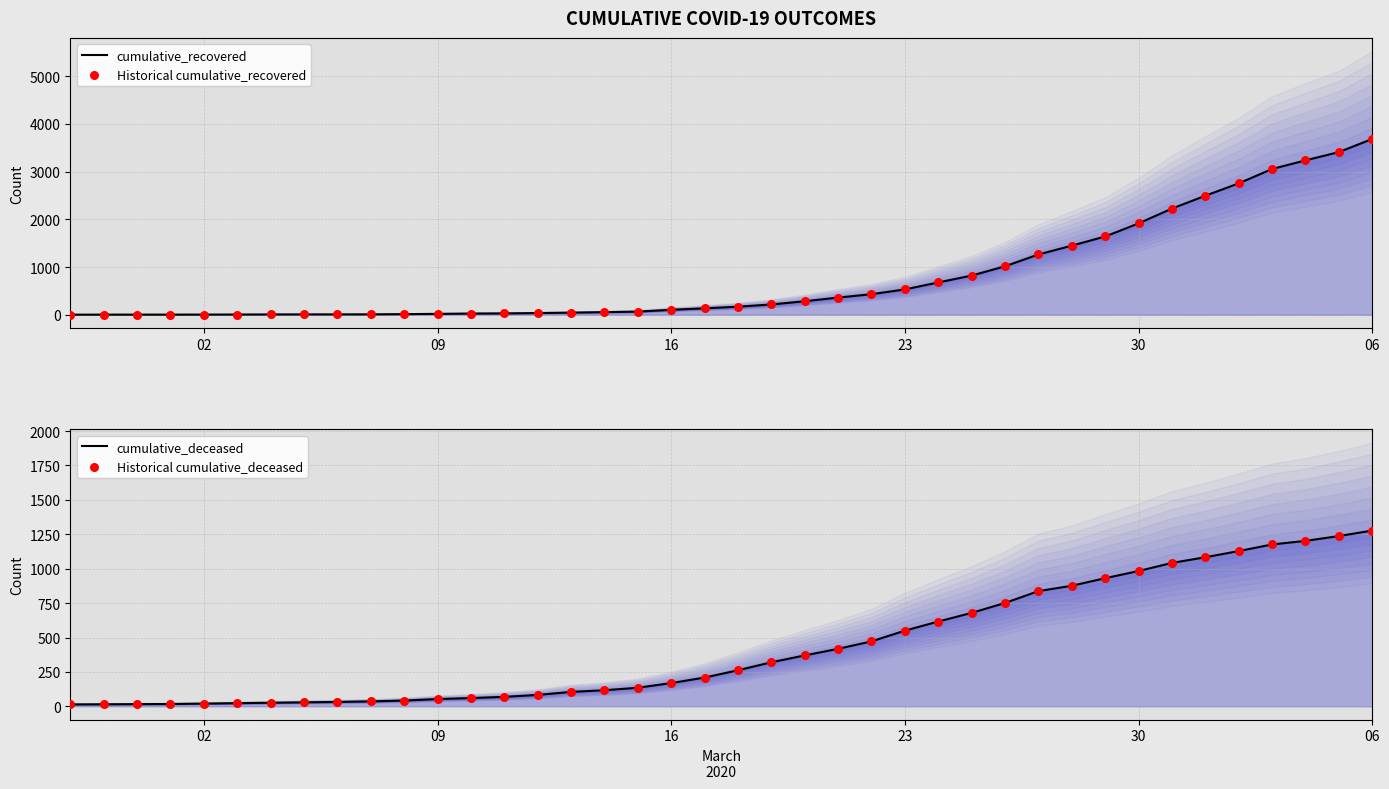

At how many categories does at least one series exceed 2126?

7